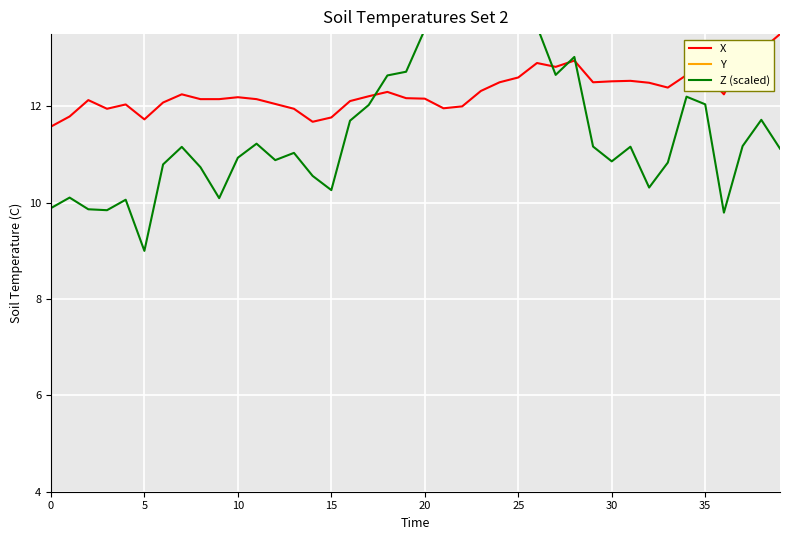

Which series has the largest total across all categories?

Y